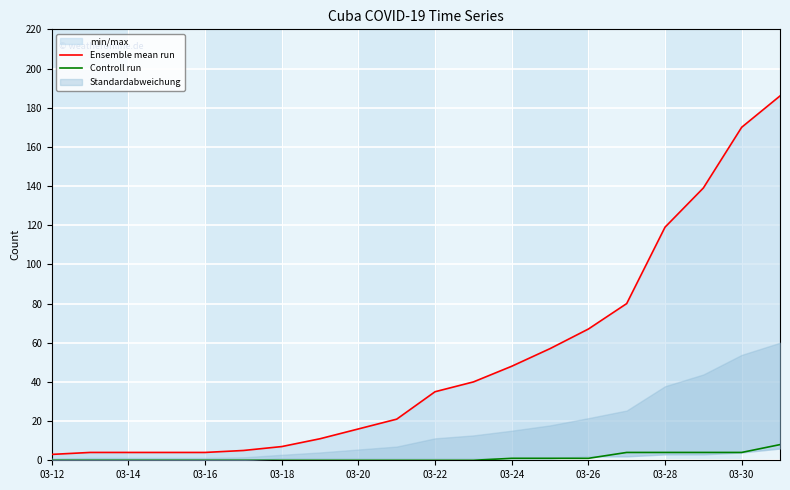

True or false: Controll run and Ensemble mean run cross at least once.

False